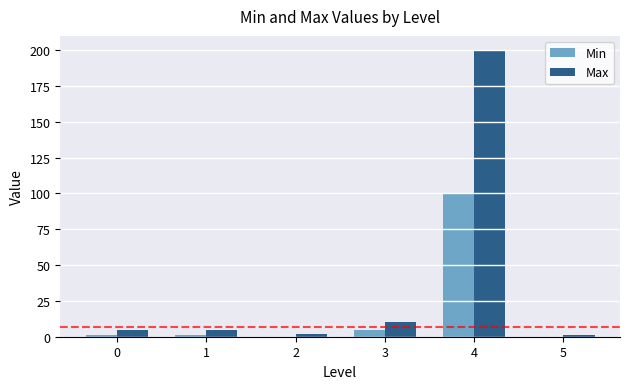

Is it true that Min equals 0 at 5?

True